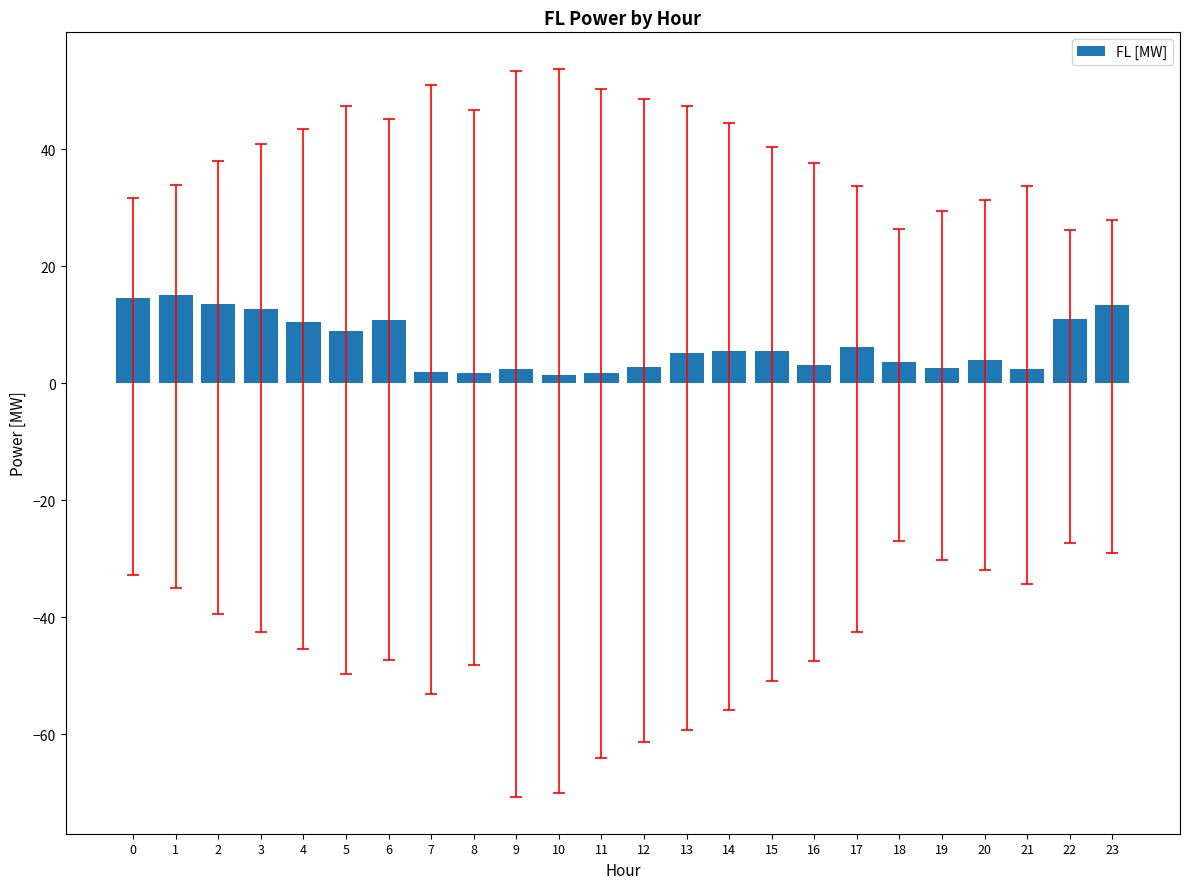

What is the average value?

6.7